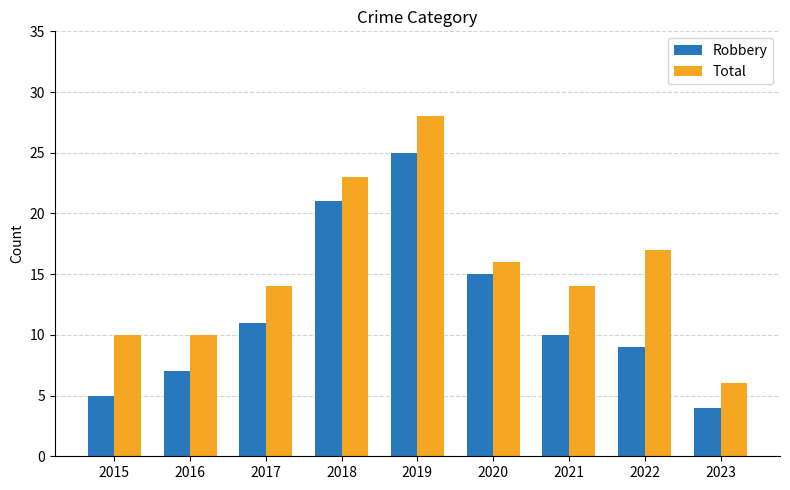

The Total series shows 17 at 2016. True or false?

False